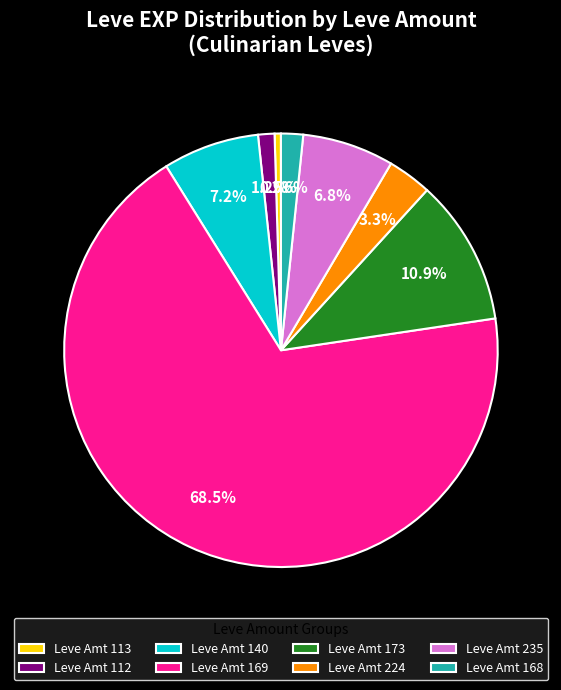

Does any single category account for the majority?

Yes